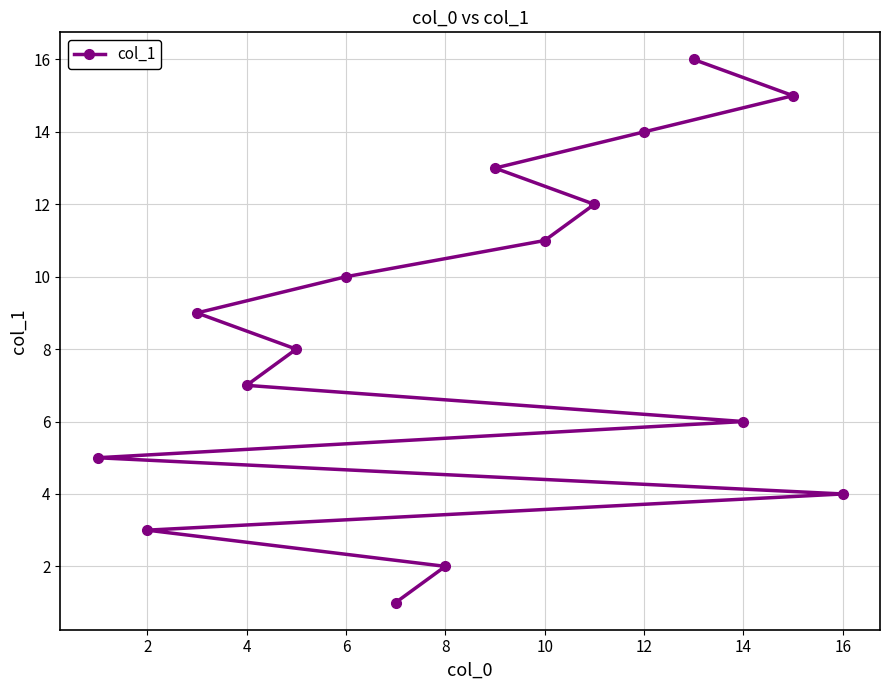

What is the average value?

8